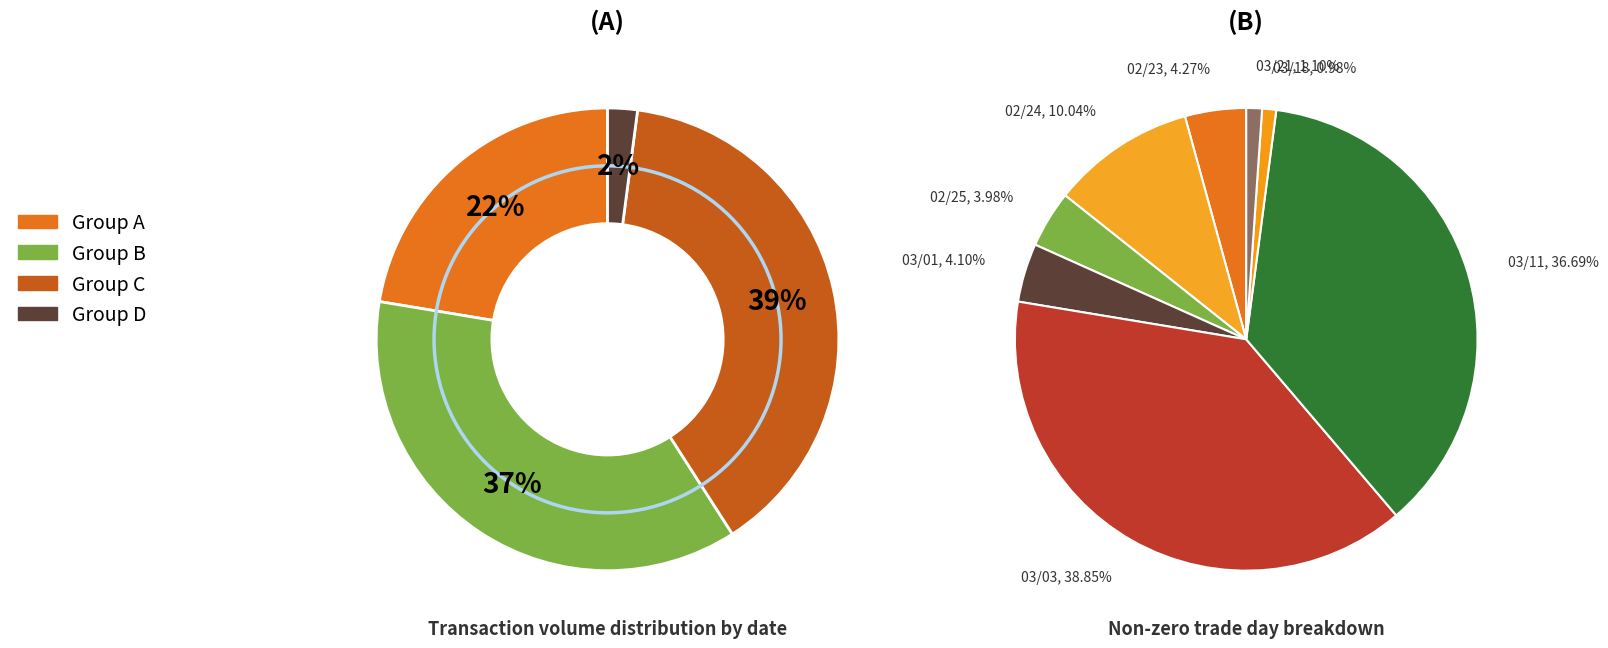

Which slice is the smallest?

100/03/18